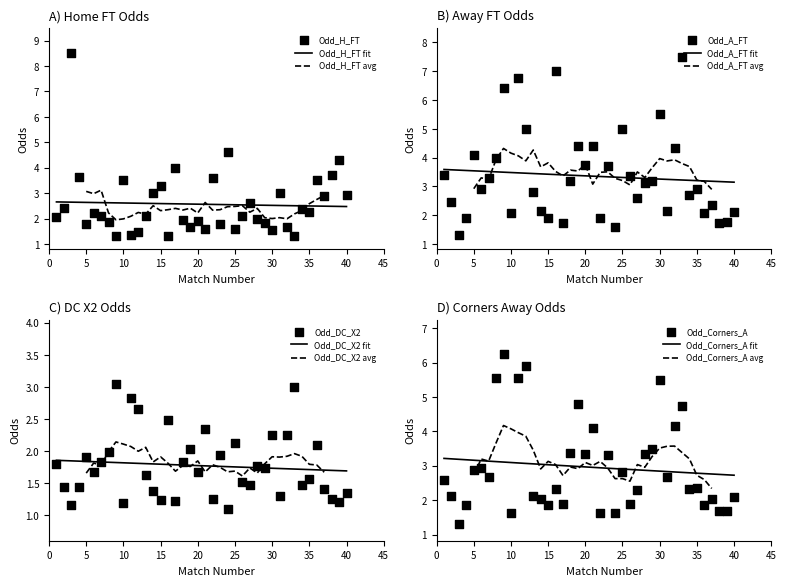

Which series has the largest total across all categories?

Odd_A_FT